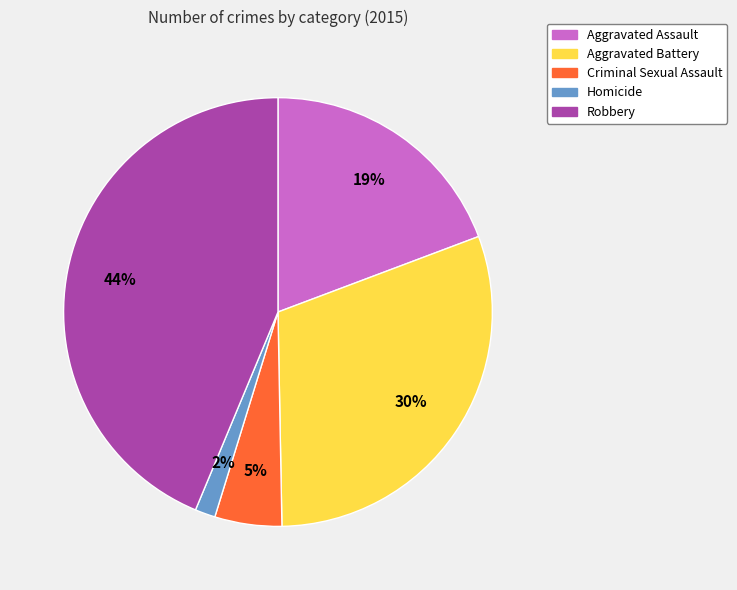

Does Criminal Sexual Assault account for over 50% of the chart?

No